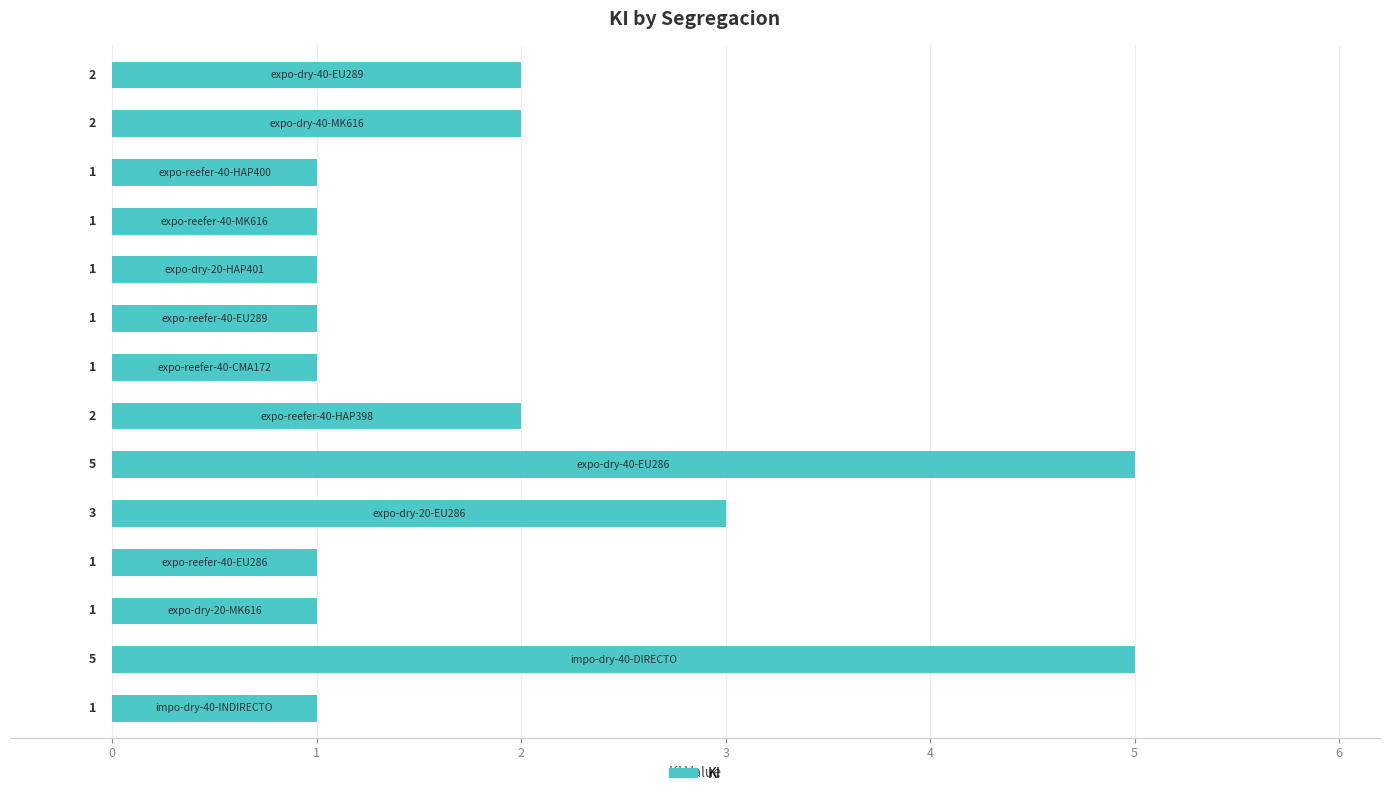

What is the difference between the second highest and second lowest values?

4